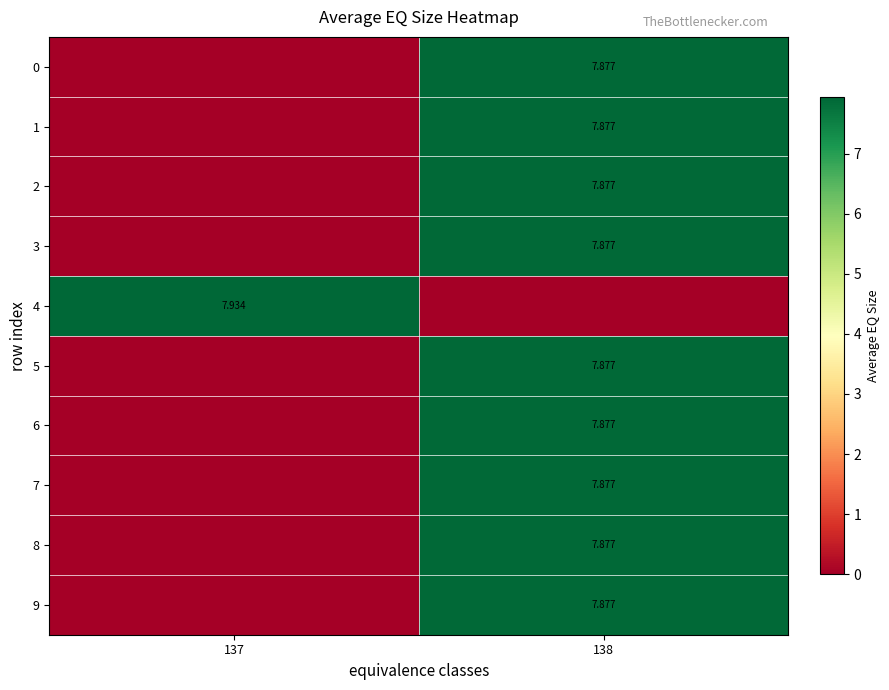

At how many categories does at least one series exceed 0?

2